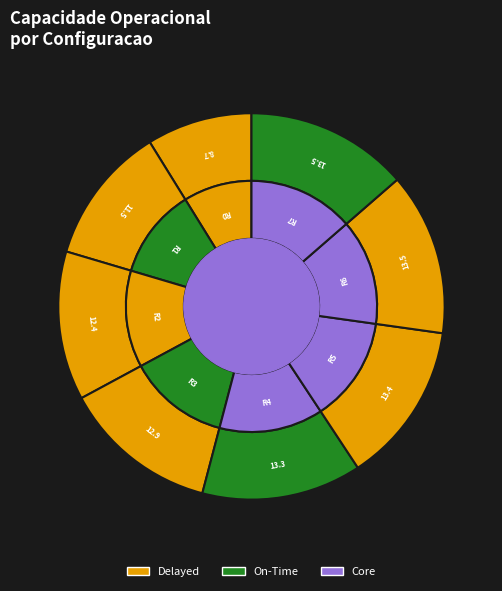

How much of the chart is everything except Row 1?

88.4%